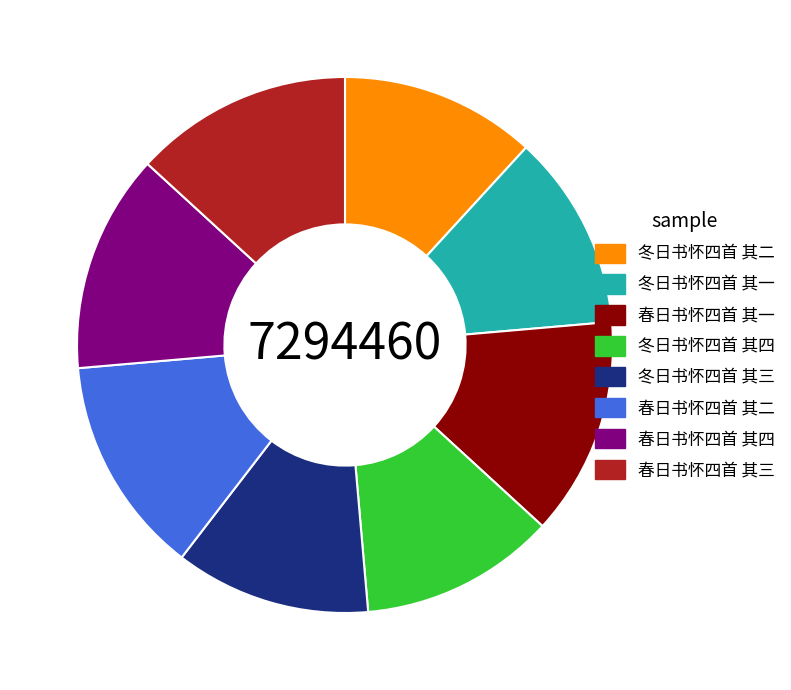

Do 春日书怀四首 其一 and 冬日书怀四首 其四 together represent more than half of the pie?

No